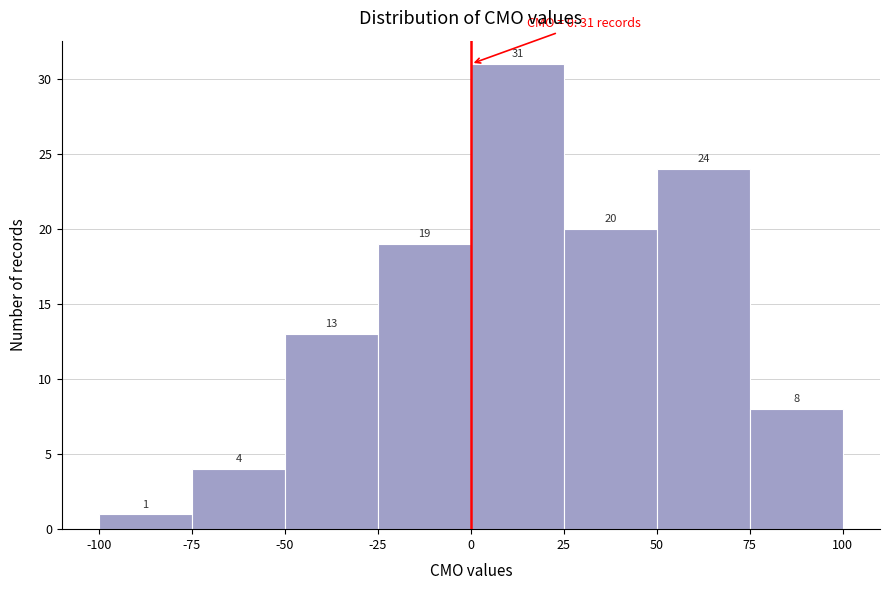

Reading left to right, transcribe this chart: for each bar, give the range it covers on the x-axis and its height.

-100 to -75: 1
-75 to -50: 4
-50 to -25: 13
-25 to 0: 19
0 to 25: 31
25 to 50: 20
50 to 75: 24
75 to 100: 8